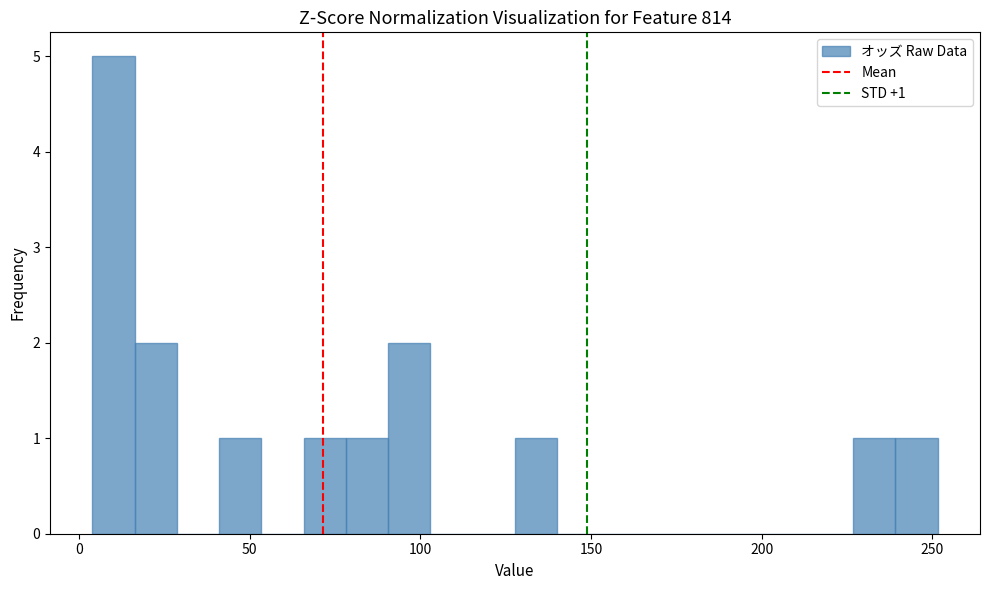

Around what value on the x-axis is the tallest bar? Give the approximate position of its centre, as read against the axis.

10